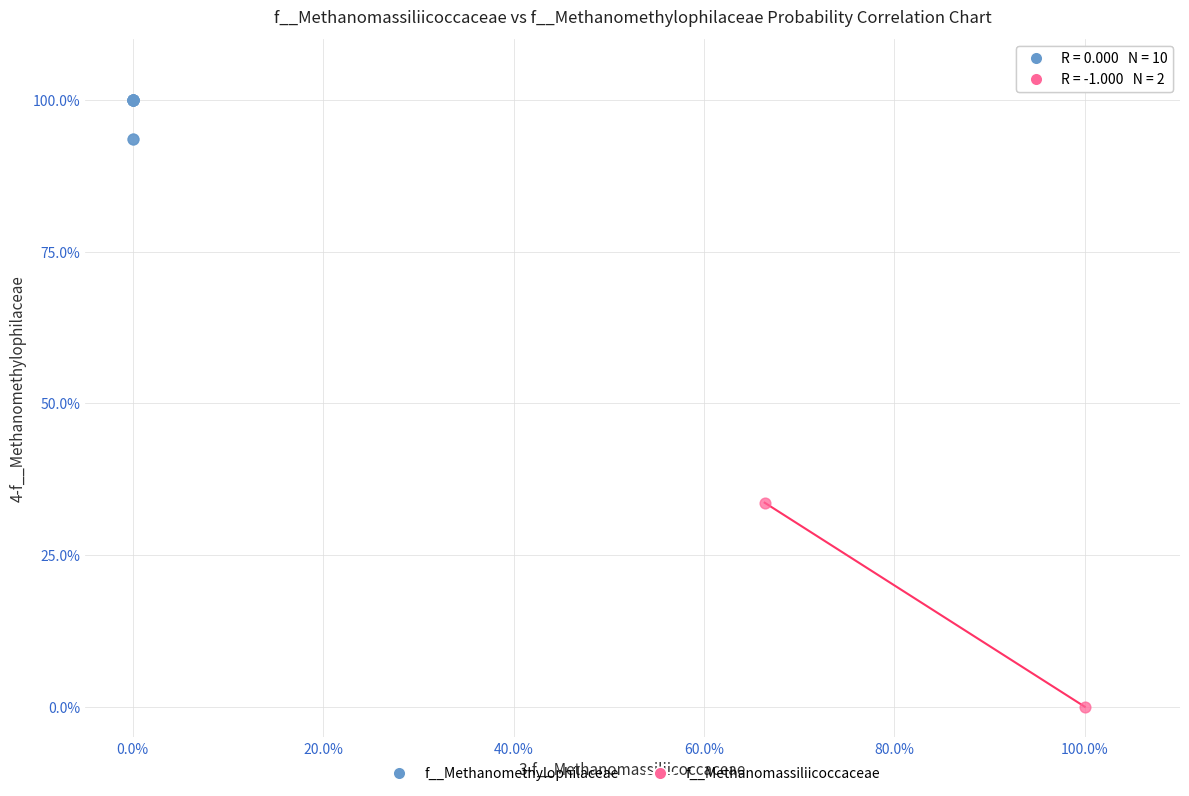

Which series has the widest spread of Y values?

f__Methanomassiliicoccaceae